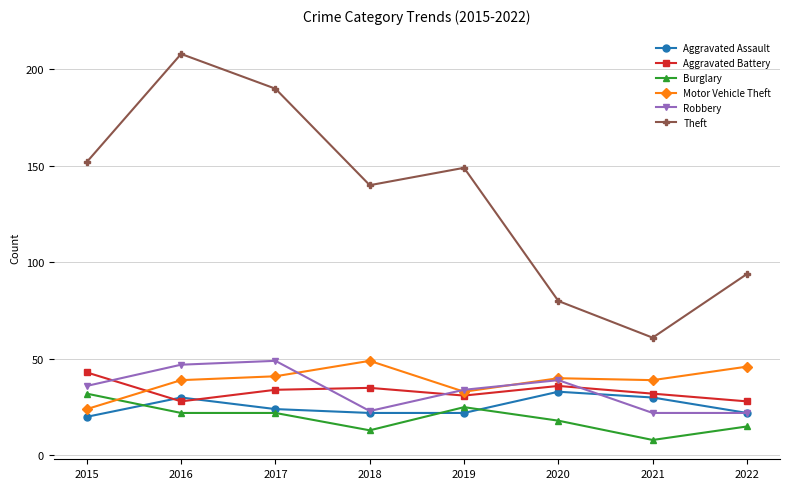

How many lines are shown in the chart?

6